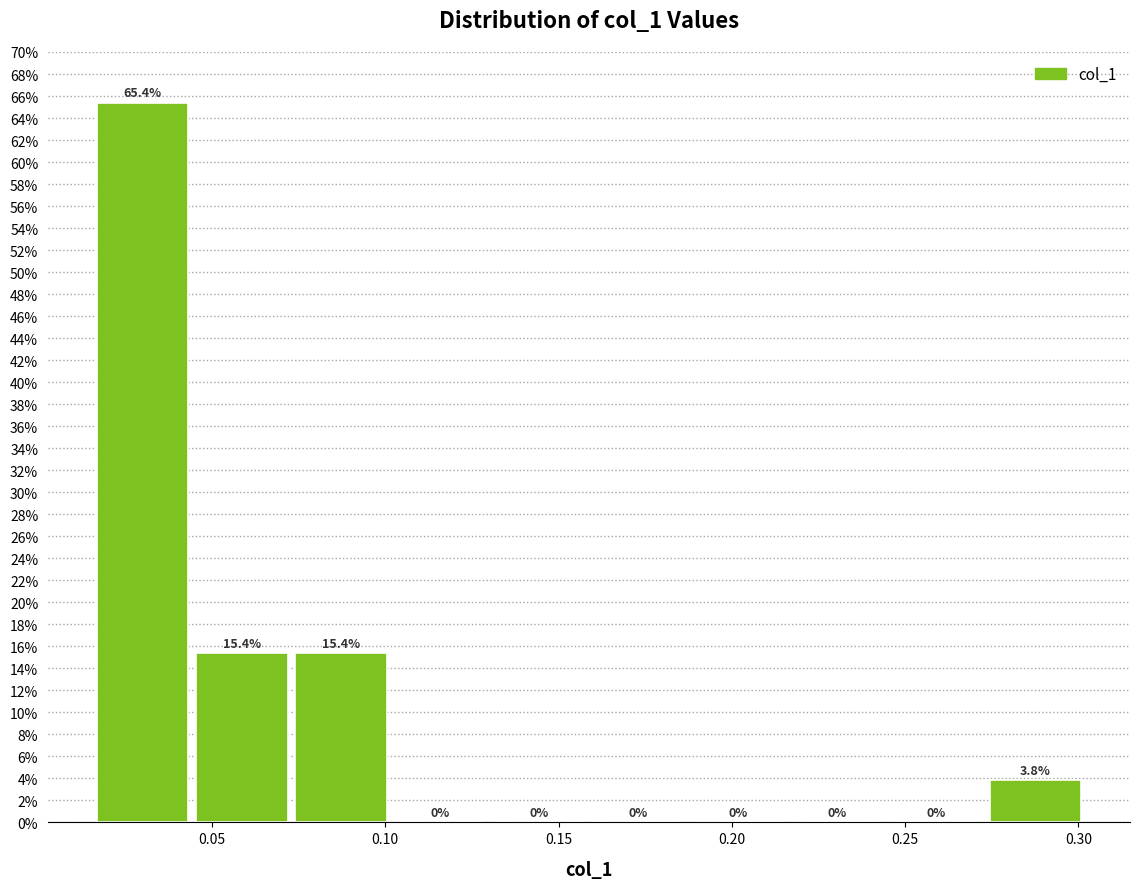

Reading left to right, list every bar in this chart as the range it spans on the x-axis followed by its height. The bar edges are not printed on the chart, so give them approximately, as read against the axis.

0.015 to 0.045: 65.4
0.045 to 0.075: 15.4
0.075 to 0.100: 15.4
0.100 to 0.130: 0.0
0.130 to 0.160: 0.0
0.160 to 0.185: 0.0
0.185 to 0.215: 0.0
0.215 to 0.245: 0.0
0.245 to 0.275: 0.0
0.275 to 0.300: 3.8